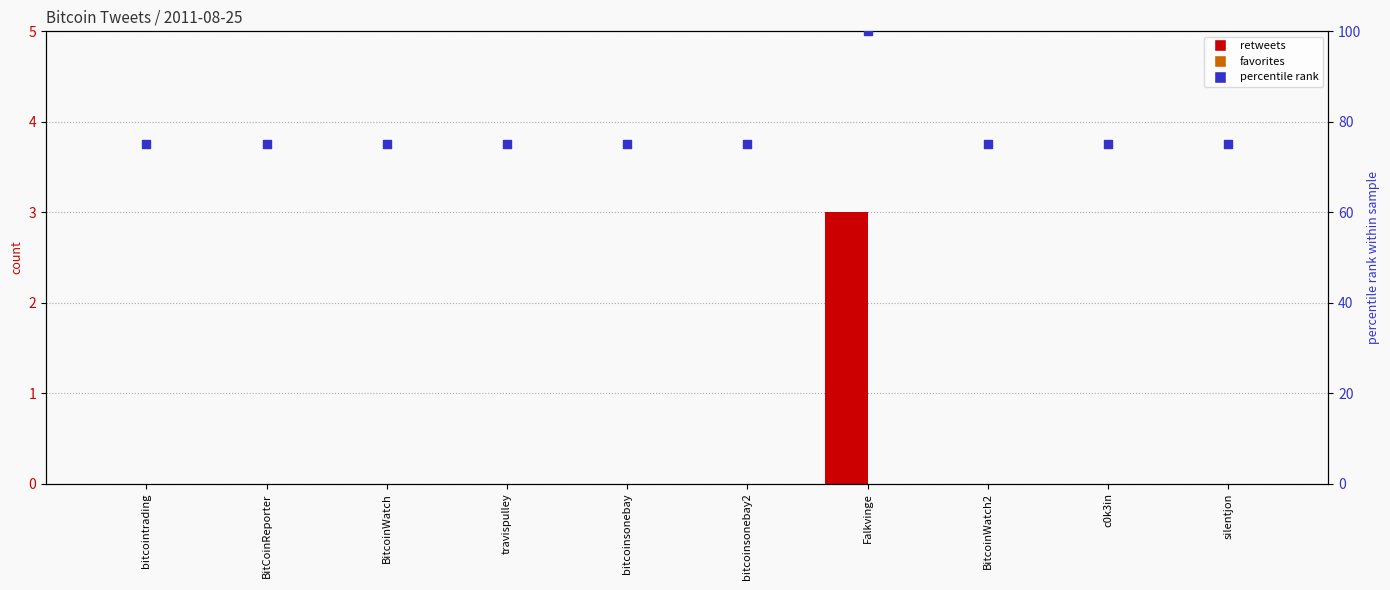

Which series contains the lowest Y value?

retweets